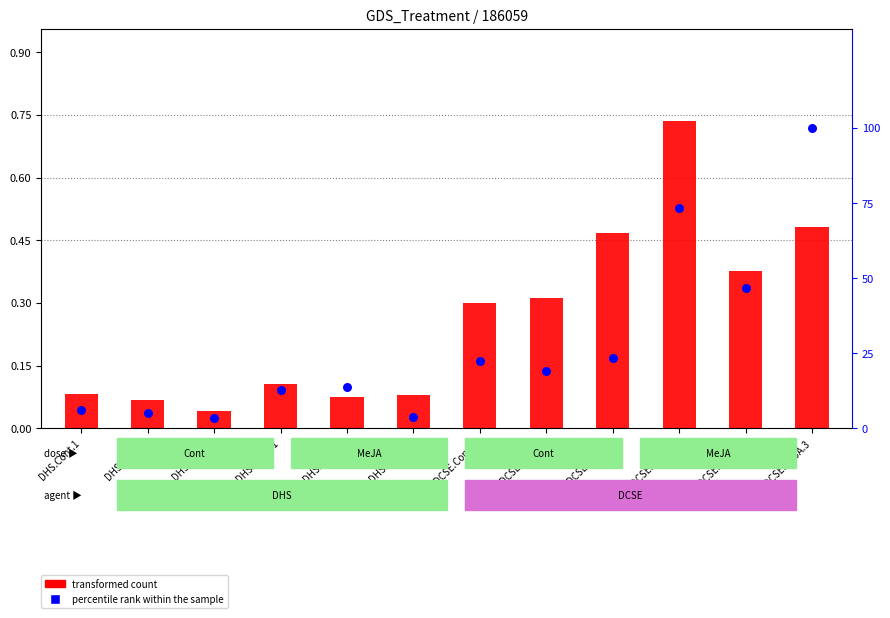

At how many categories does at least one series exceed 62?

2